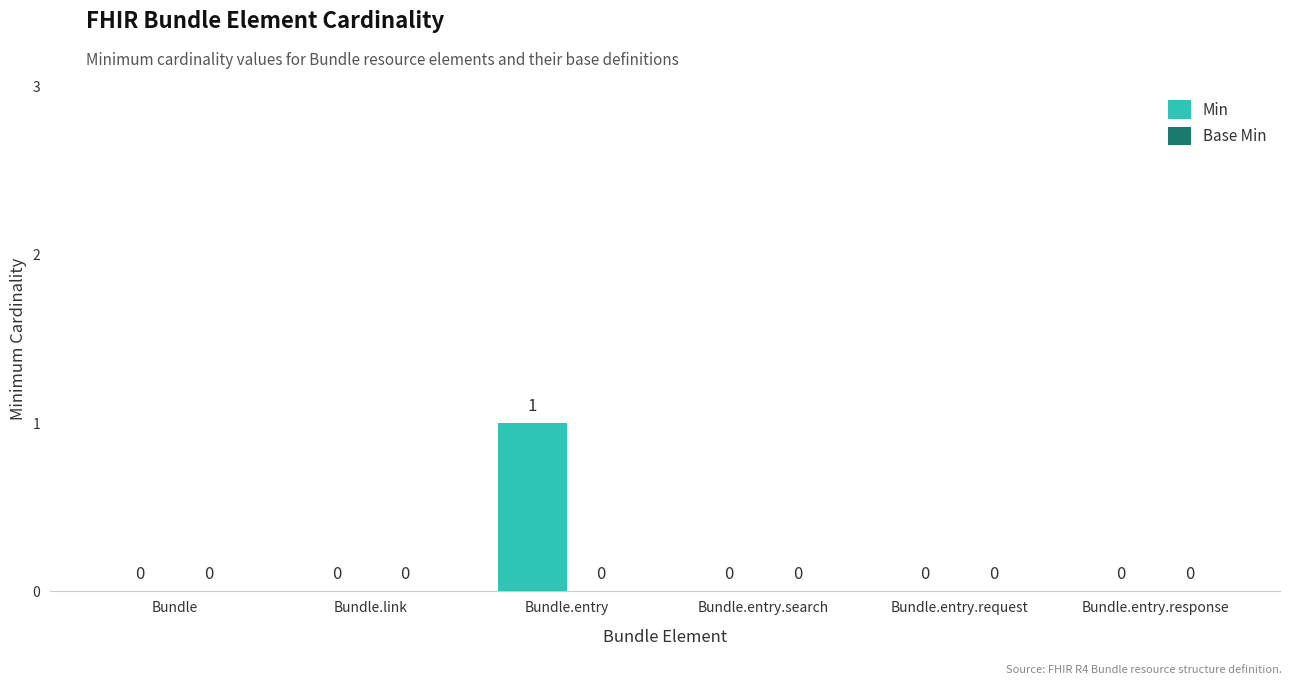

The value at Bundle is 1. True or false?

False